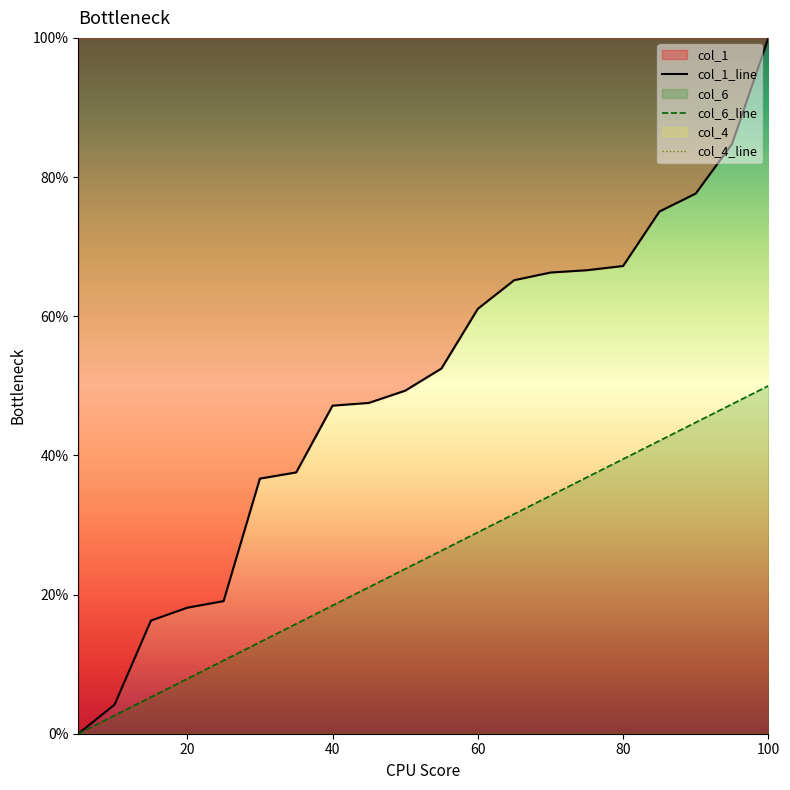

True or false: col_6 and col_1 cross at least once.

False